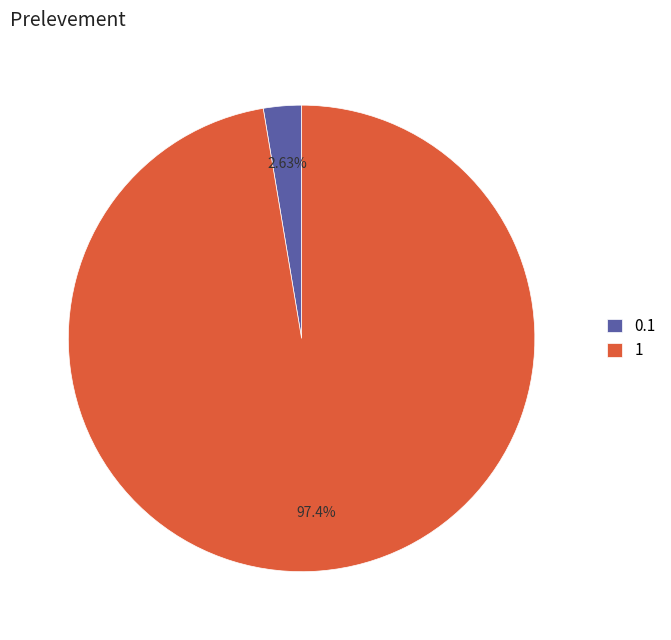

Rank the categories by value from highest to lowest.

1, 0.1